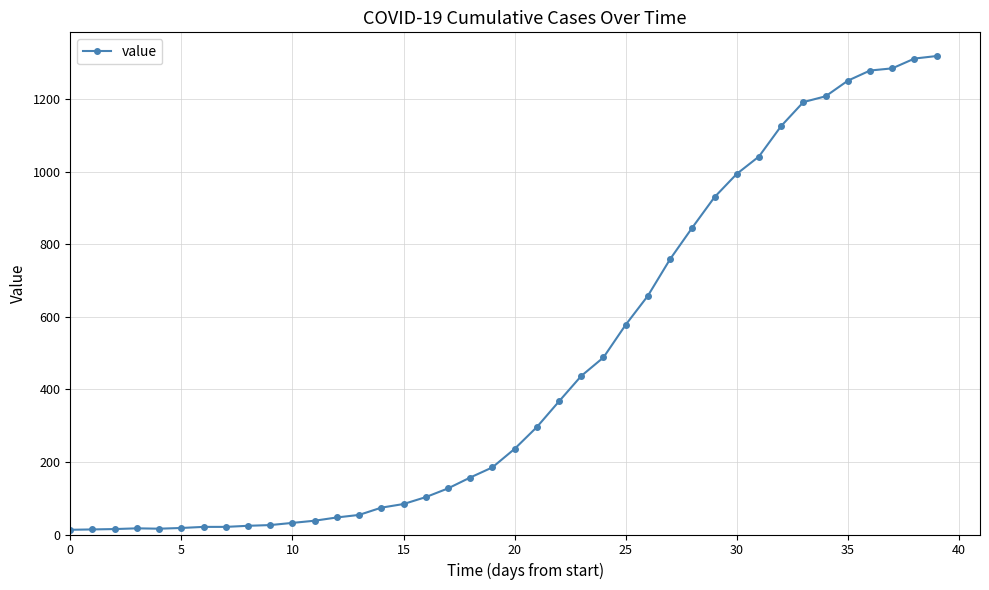

What is the maximum value shown in the chart?

1319